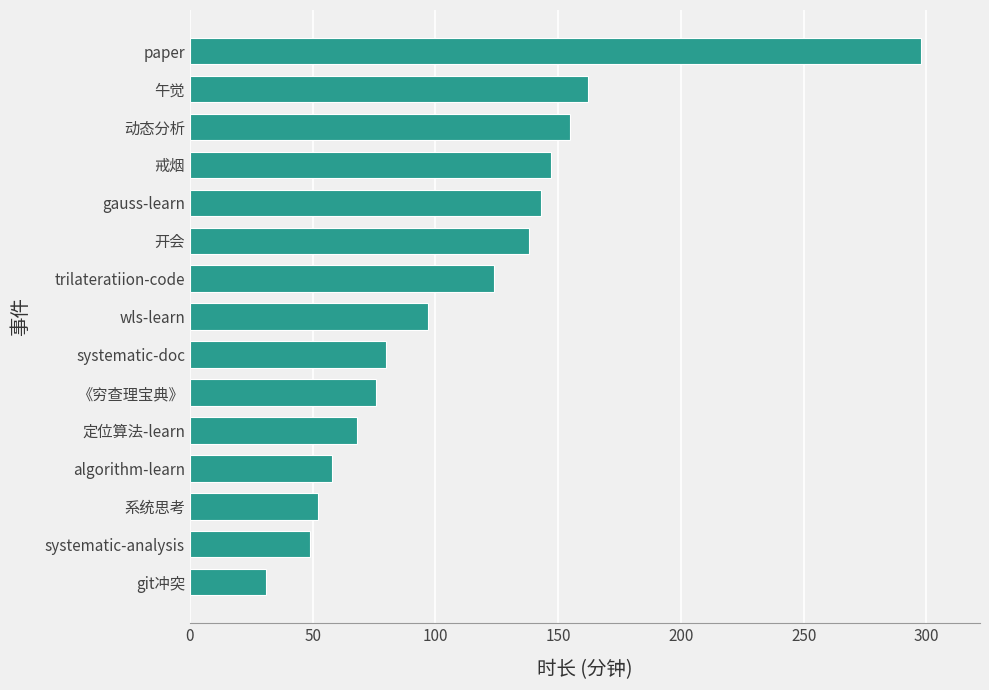

How many bars are there in total?

15